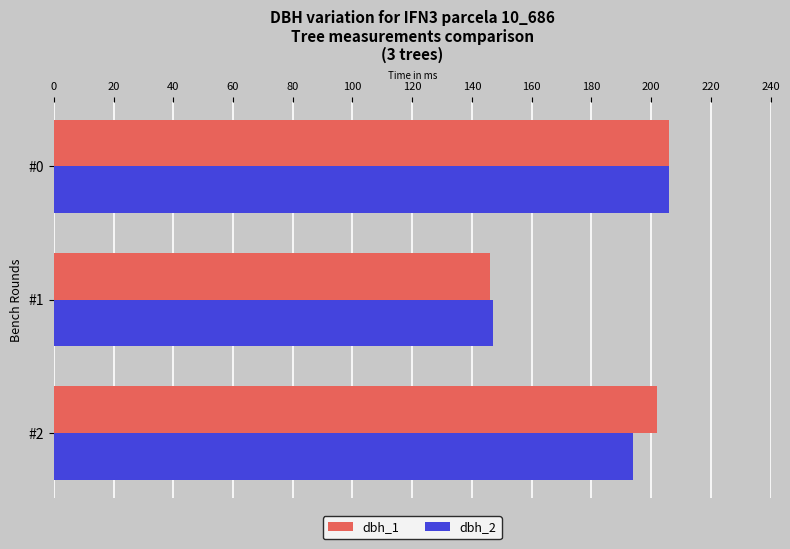

At how many categories does at least one series exceed 203?

1